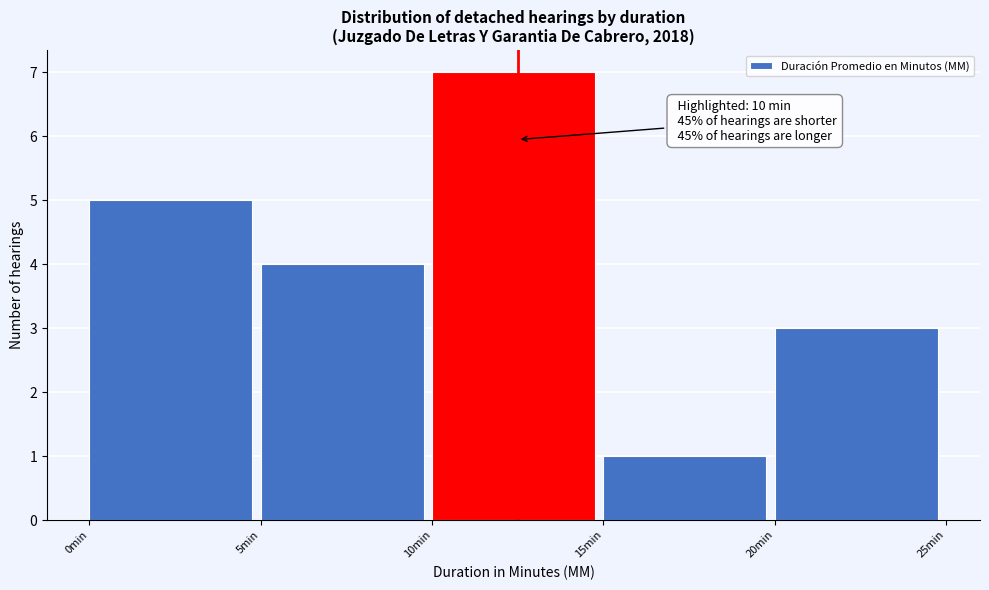

Which range on the x-axis has the tallest bar?

10 to 15